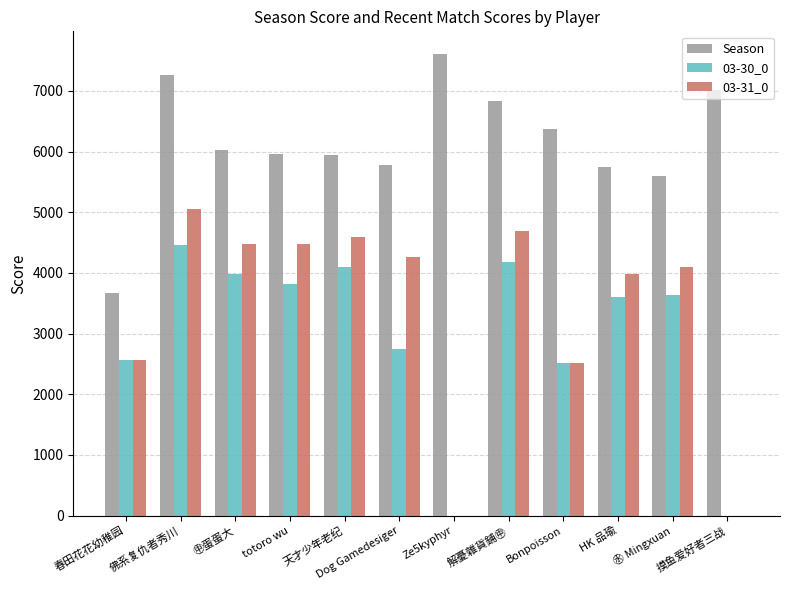

Is the value of Season at Dog Gamedesiger greater than the value of 03-31_0 at 春田花花幼稚园?

Yes